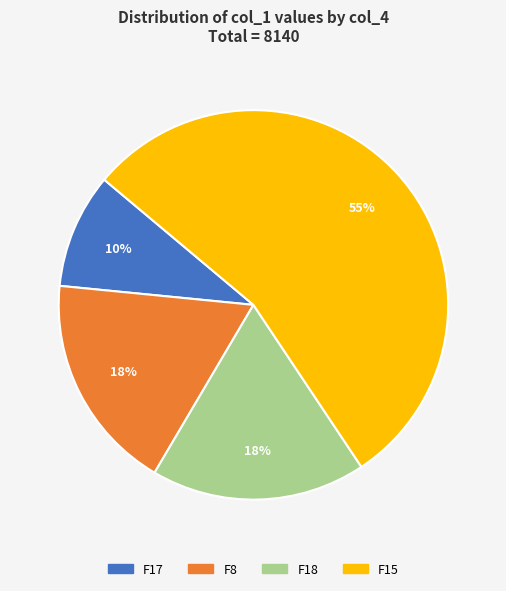

Which category accounts for the majority?

F15